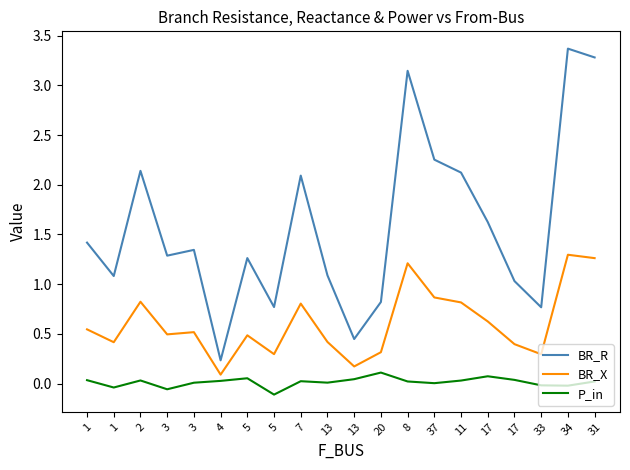

List the labels in order of BR_X value, smallest first.

4, 13, 33, 5, 20, 17, 1, 13, 5, 3, 3, 1, 17, 7, 11, 2, 37, 8, 31, 34